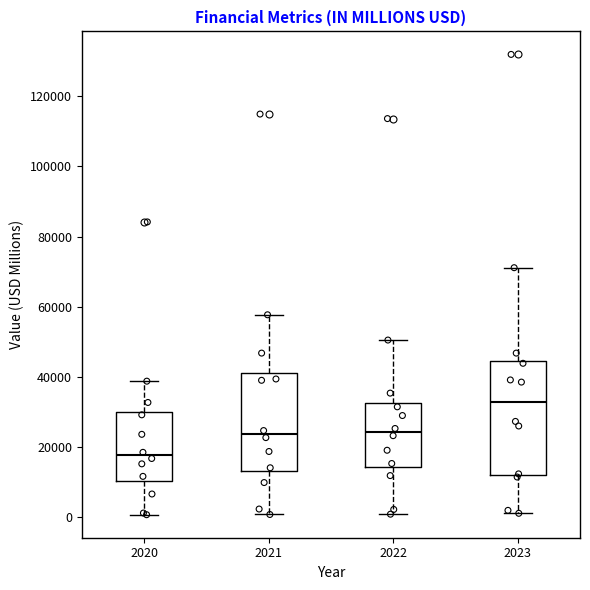

Reading left to right, transcribe this box plot: for each box, give where its median line is, the range the box spans, and where its two whiskers end, as read against the y-axis. The values are not printed on the chart, so give them approximately, as read against the axis.

2020: median 18000, box 10000 to 30000, whiskers 0 to 38000
2021: median 24000, box 12000 to 42000, whiskers 0 to 58000
2022: median 24000, box 14000 to 32000, whiskers 0 to 50000
2023: median 32000, box 12000 to 44000, whiskers 2000 to 72000